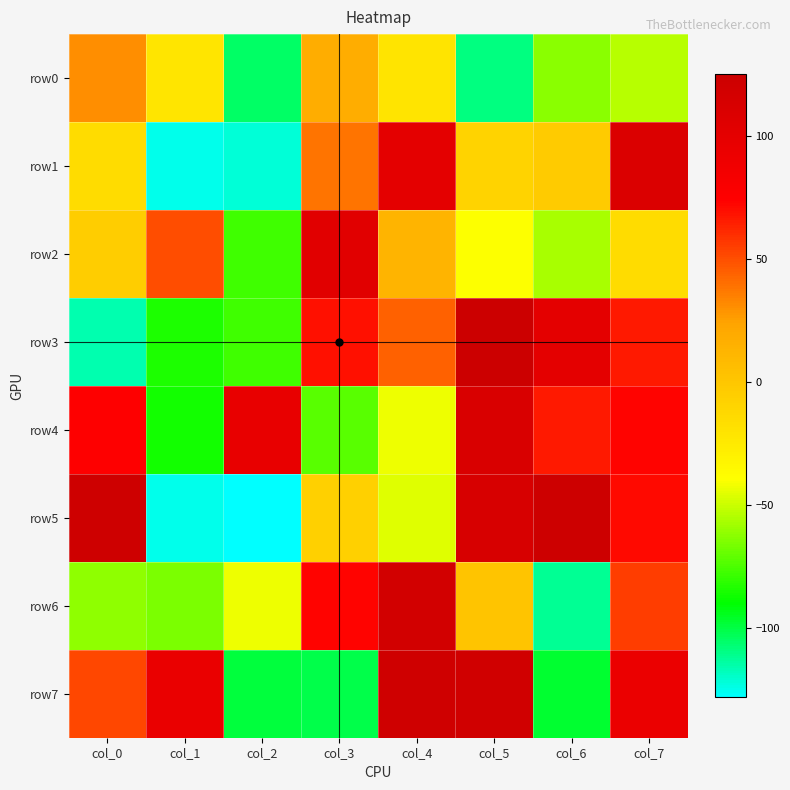

Reading left to right, extract all data points from this chart.

row0: col_0=31	col_1=-22	col_2=-105	col_3=18	col_4=-21	col_5=-109	col_6=-62	col_7=-53
row1: col_0=-15	col_1=-125	col_2=-122	col_3=39	col_4=101	col_5=-9	col_6=-3	col_7=110
row2: col_0=-5	col_1=50	col_2=-77	col_3=104	col_4=13	col_5=-40	col_6=-56	col_7=-15
row3: col_0=-116	col_1=-84	col_2=-77	col_3=69	col_4=44	col_5=125	col_6=101	col_7=66
row4: col_0=75	col_1=-86	col_2=97	col_3=-72	col_4=-43	col_5=112	col_6=66	col_7=73
row5: col_0=123	col_1=-125	col_2=-128	col_3=-7	col_4=-45	col_5=114	col_6=124	col_7=71
row6: col_0=-61	col_1=-65	col_2=-43	col_3=73	col_4=119	col_5=2	col_6=-112	col_7=55
row7: col_0=52	col_1=95	col_2=-99	col_3=-101	col_4=122	col_5=121	col_6=-97	col_7=94